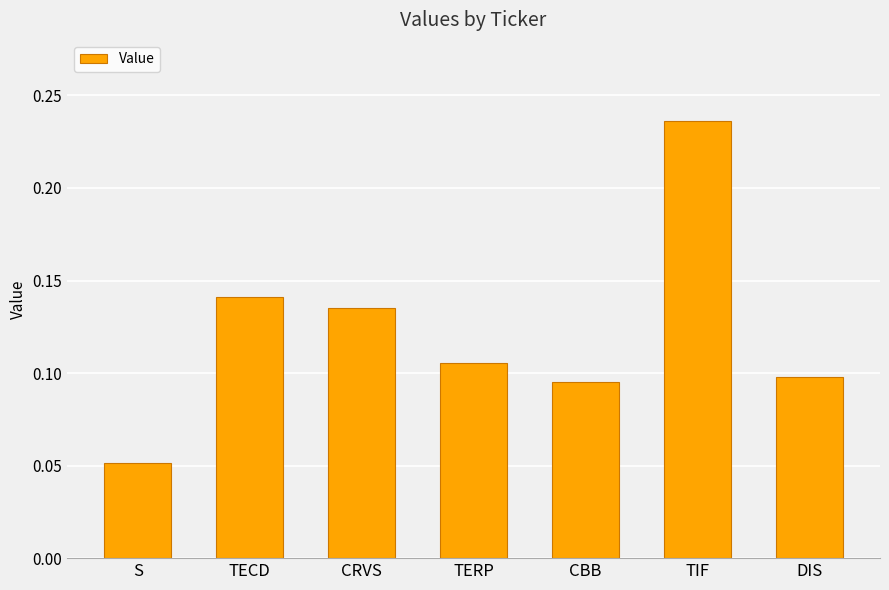

At which category does the chart reach its minimum across all series?

S